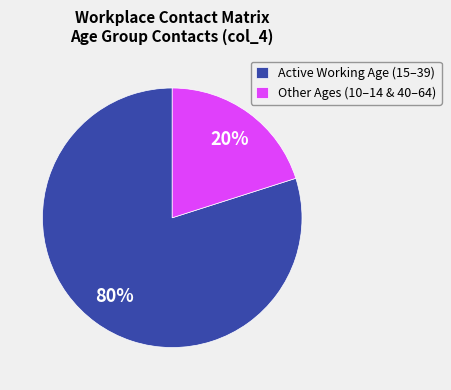

What is the ratio of the value at Active Working Age (15–39) to the value at Other Ages (10–14 & 40–64)?

4.0